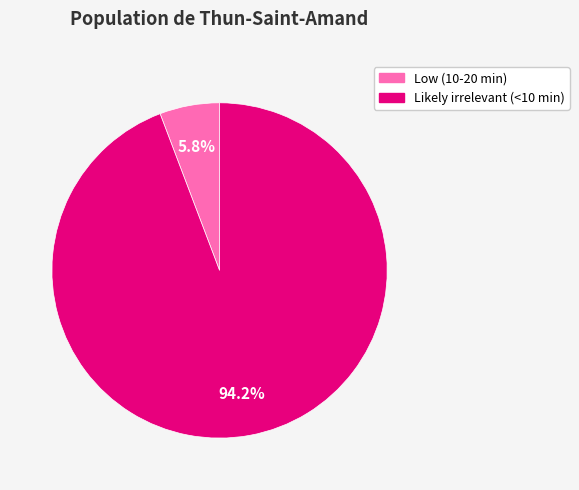

What percentage is the Likely irrelevant (<10 min) slice, to the nearest percent?

94%